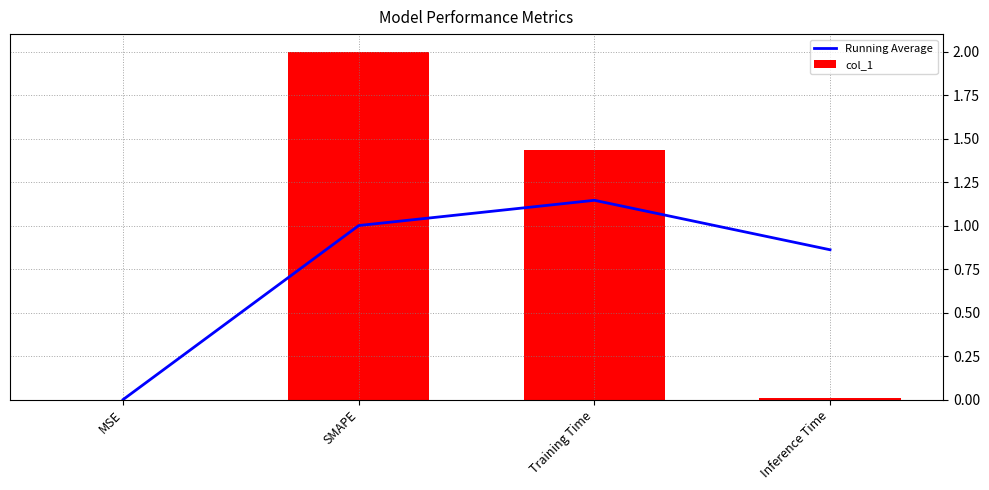

What is the sum of the col_1 values at SMAPE and MSE?

2.0